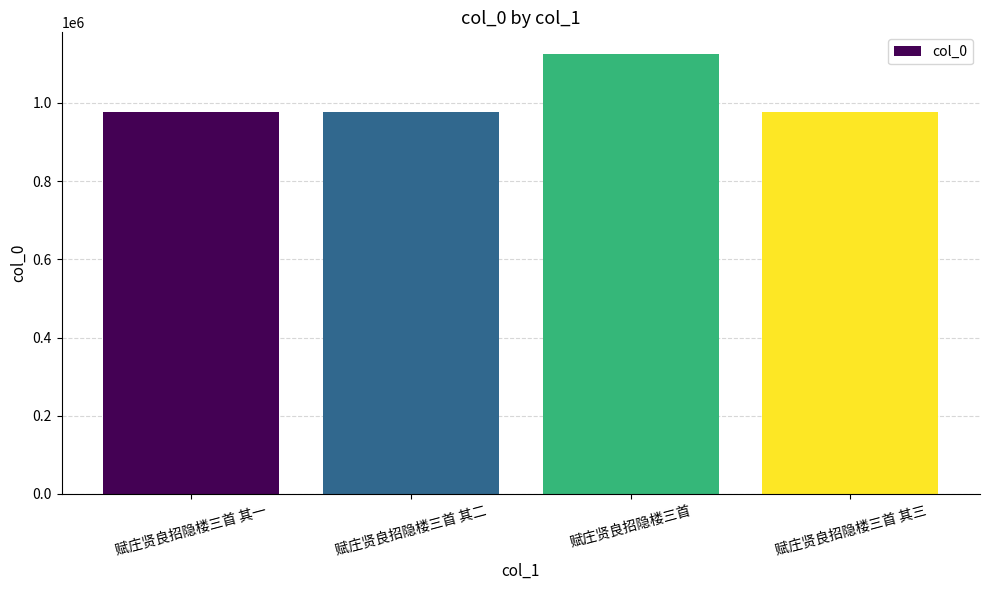

What is the maximum value shown in the chart?

1124502